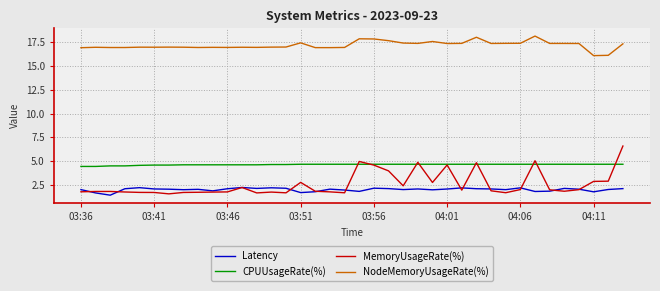

True or false: NodeMemoryUsageRate(%) and MemoryUsageRate(%) intersect in this chart.

False